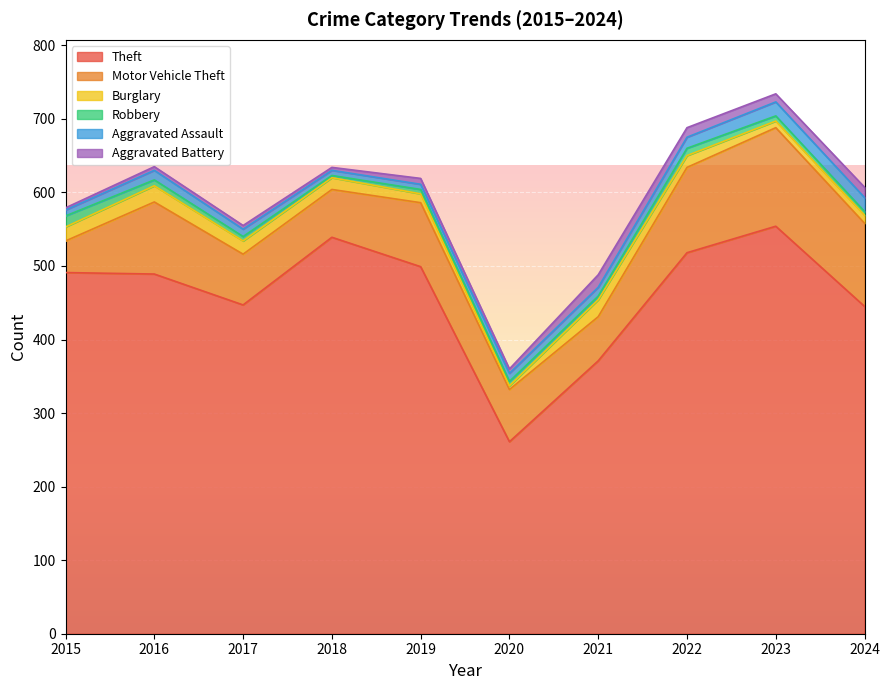

How many values in the Burglary series exceed 16?

4